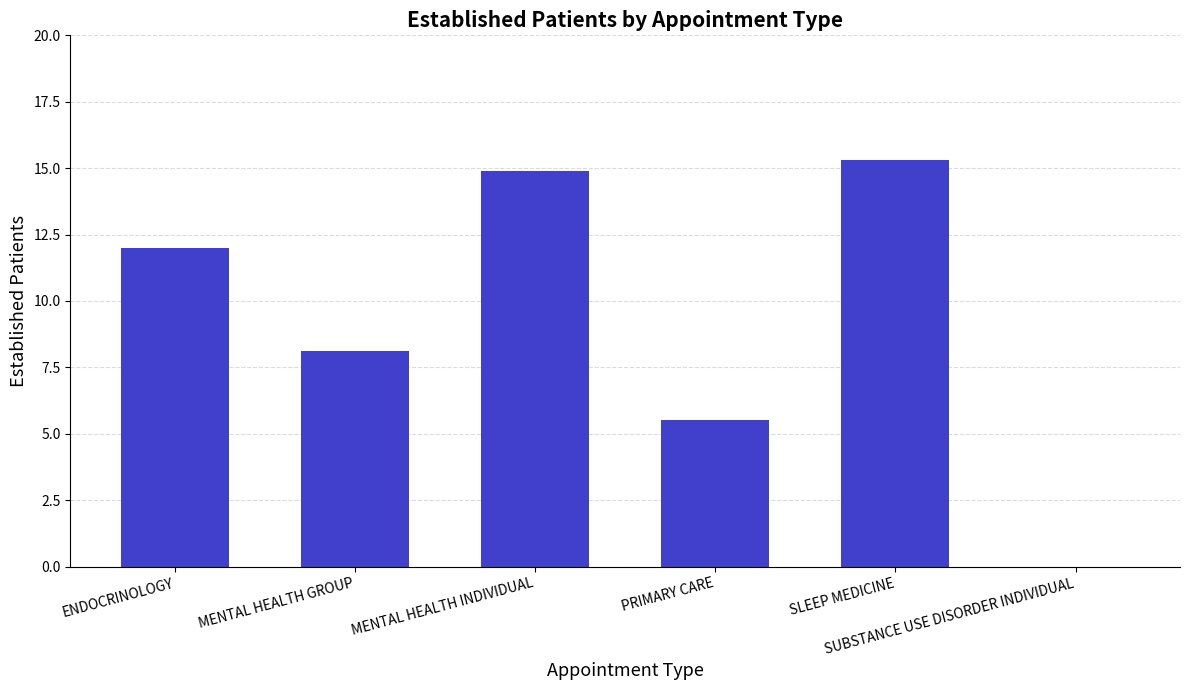

How many values are above zero?

5